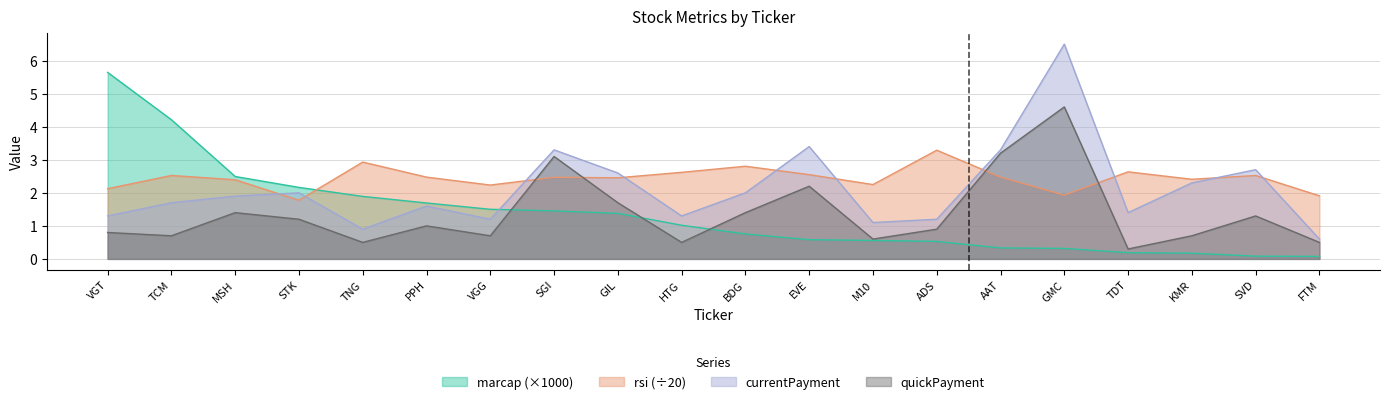

What is the value of the quickPayment point at the 1st from the left?

0.8